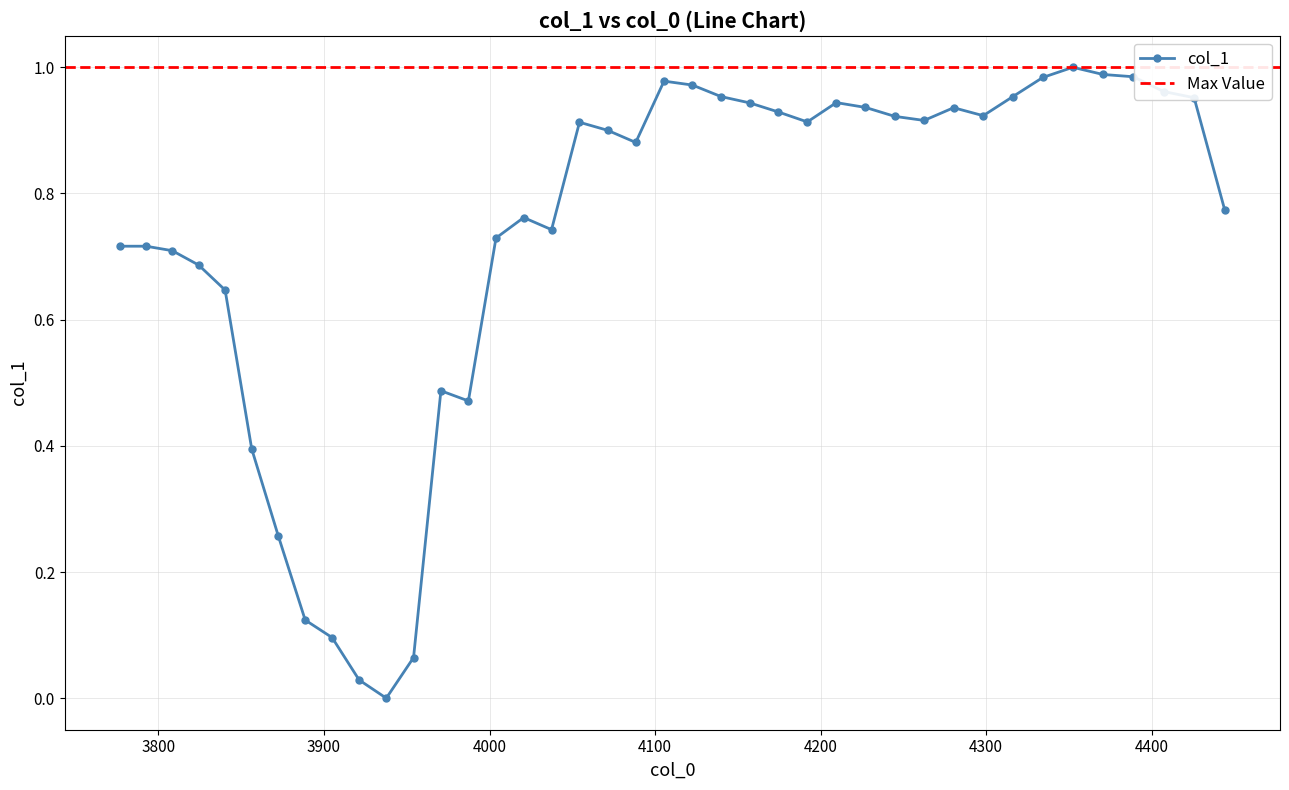

How many values are above zero?

39